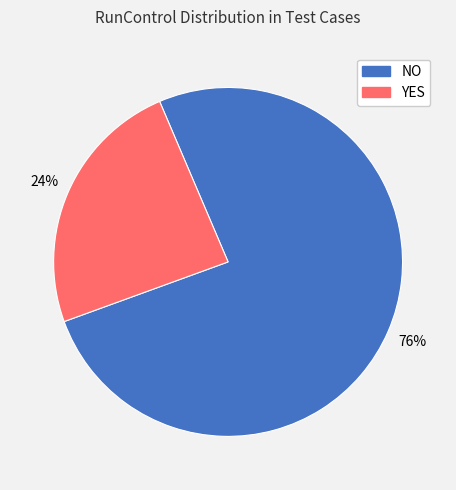

Which has a higher value, NO or YES?

NO